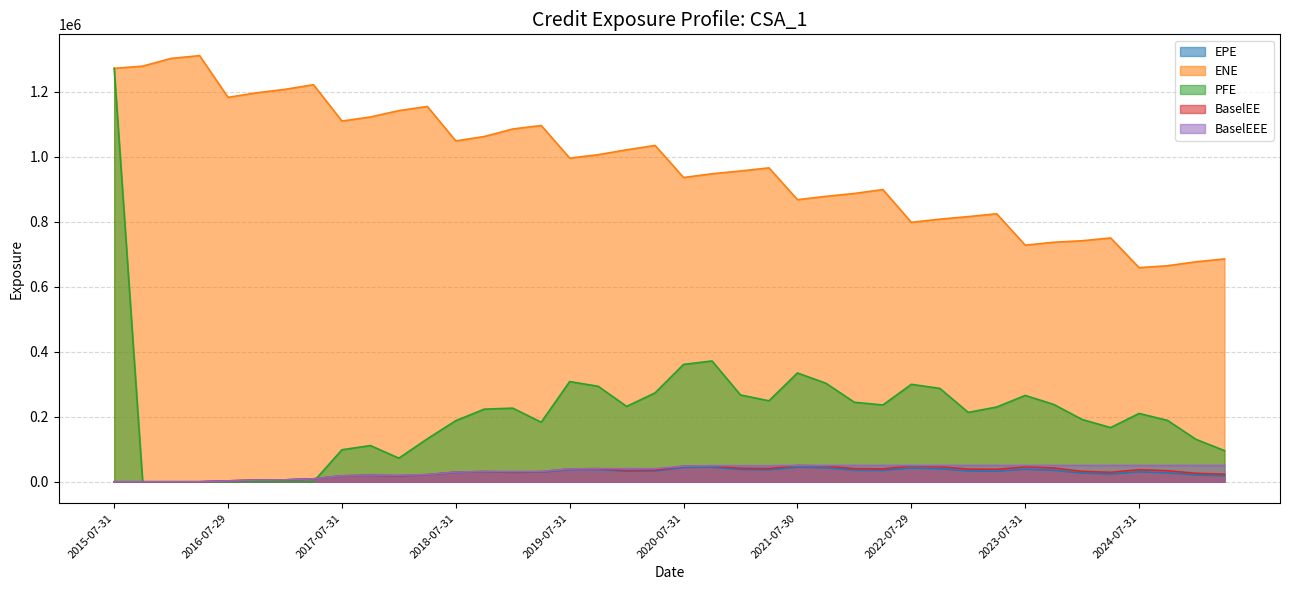

What is the sum of the BaselEEE values at 2022-01-31 and 2023-04-28?

100447.4